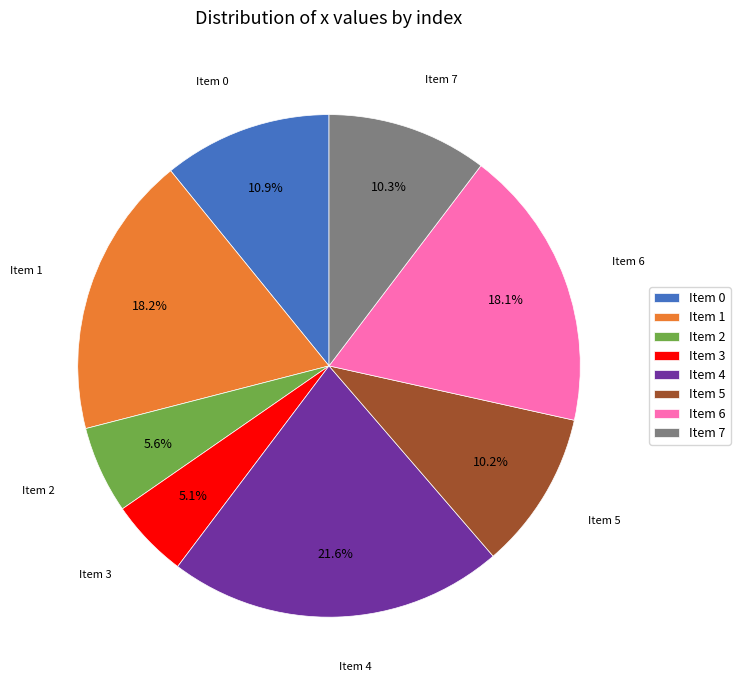

What is the largest slice in the pie chart?

Item 4